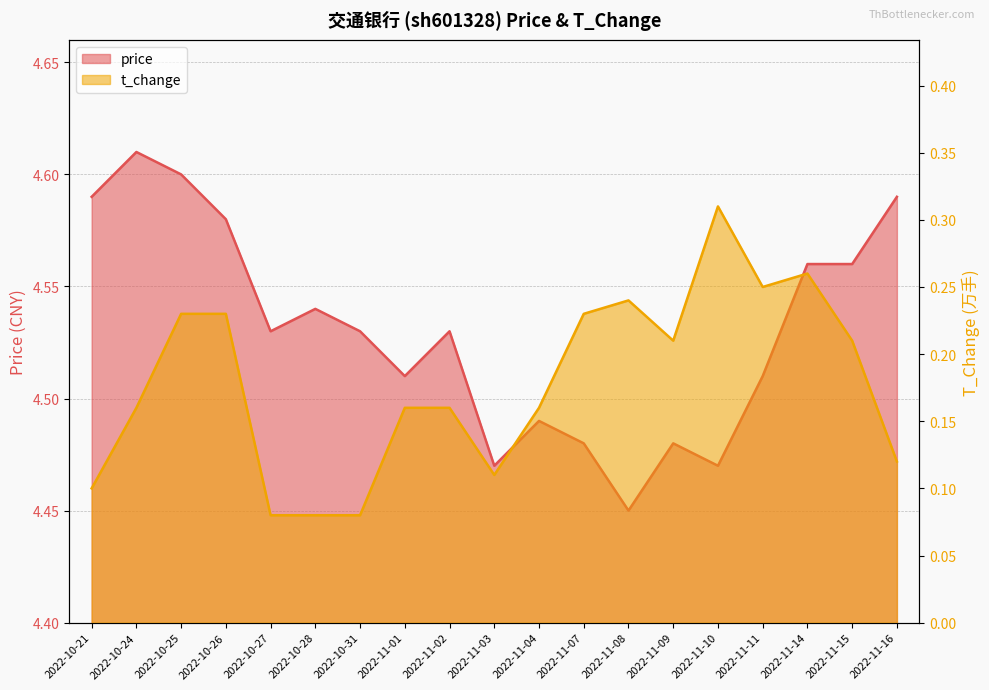

Is the value of t_change at 2022-11-14 greater than the value of price at 2022-11-07?

No